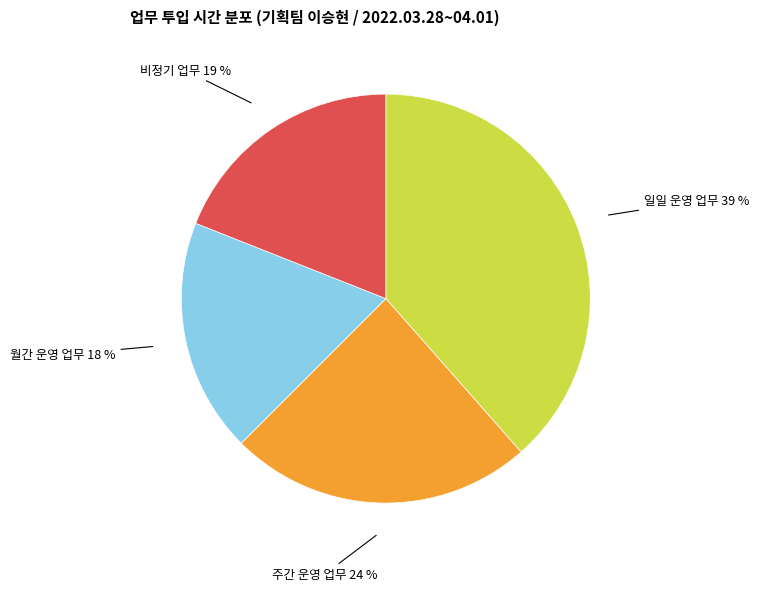

Is there any slice that represents more than half of the pie?

No